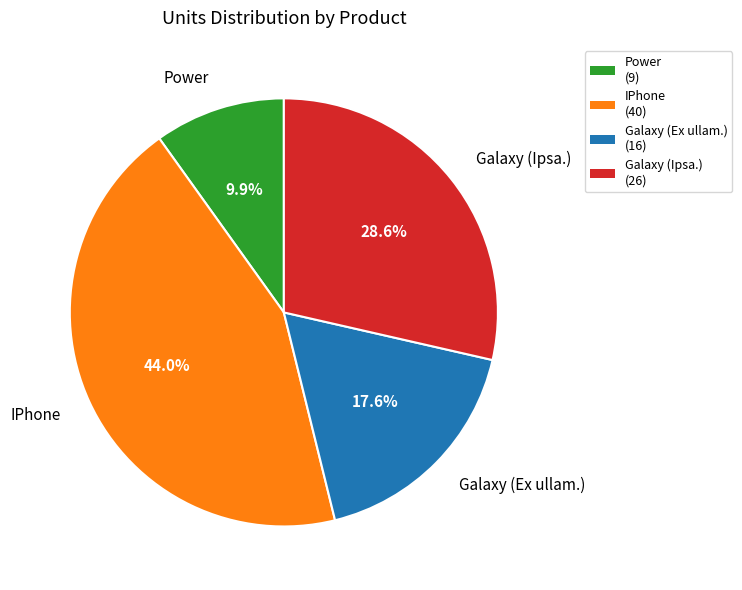

Which slice is the smallest?

Power